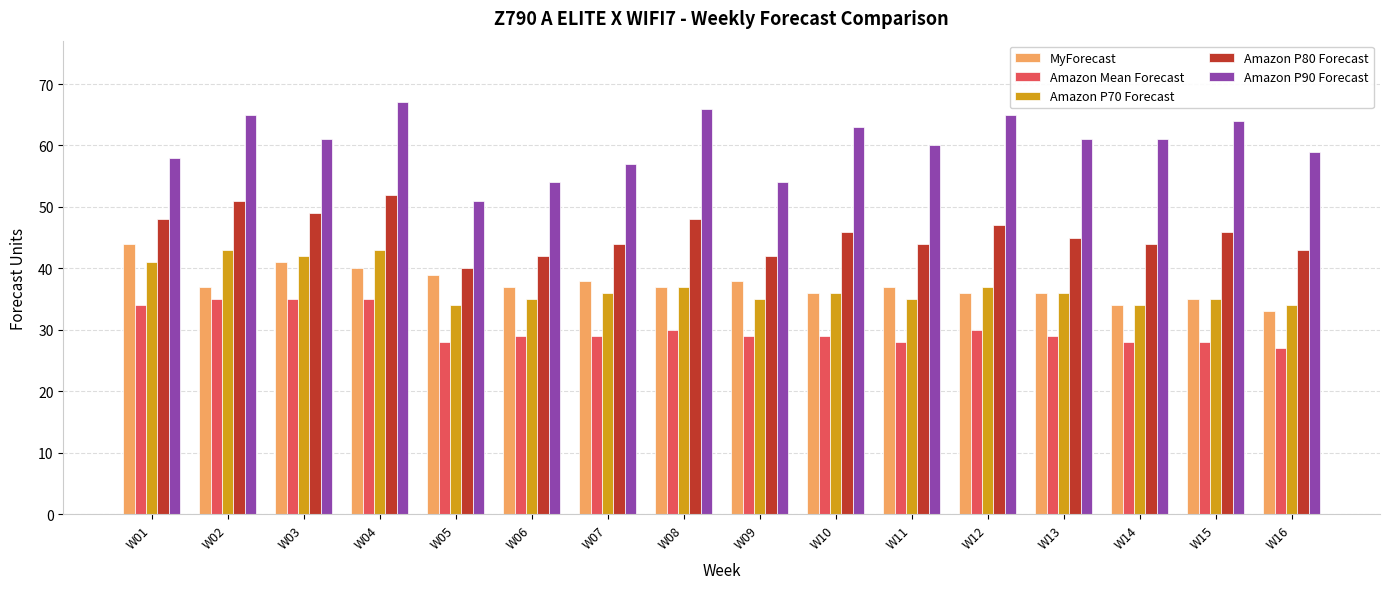

List the series in order of their peak value, highest first.

Amazon P90 Forecast, Amazon P80 Forecast, MyForecast, Amazon P70 Forecast, Amazon Mean Forecast